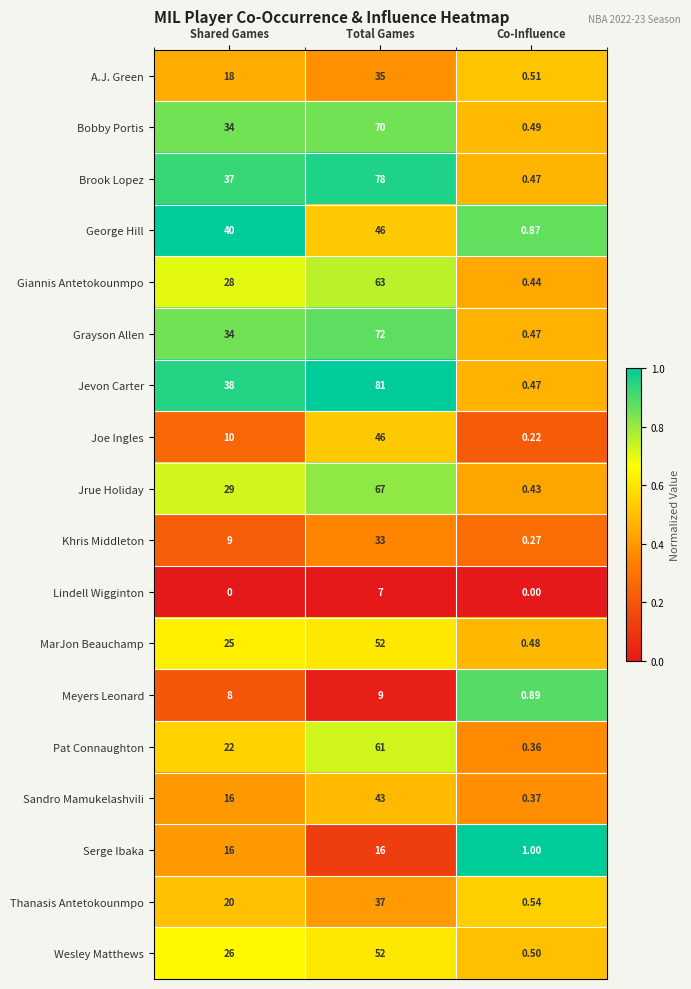

Which series has the widest spread of values?

Jevon Carter